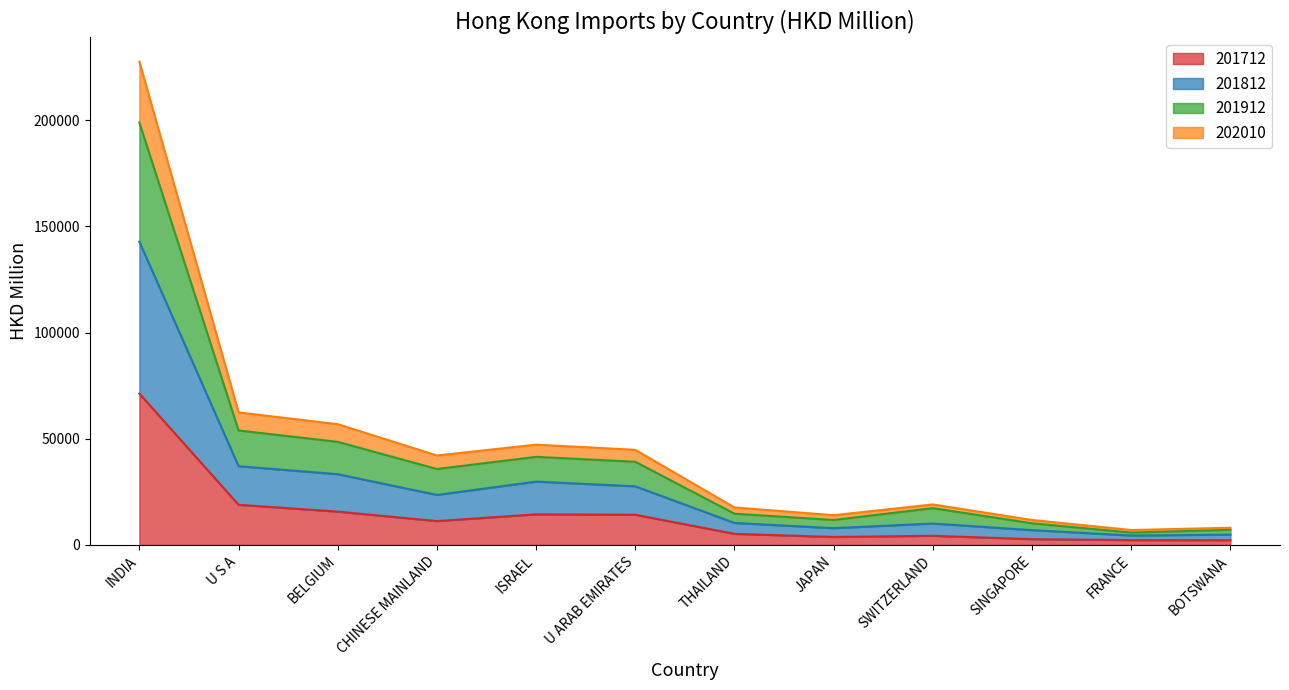

At which label does 201712 reach its peak?

INDIA